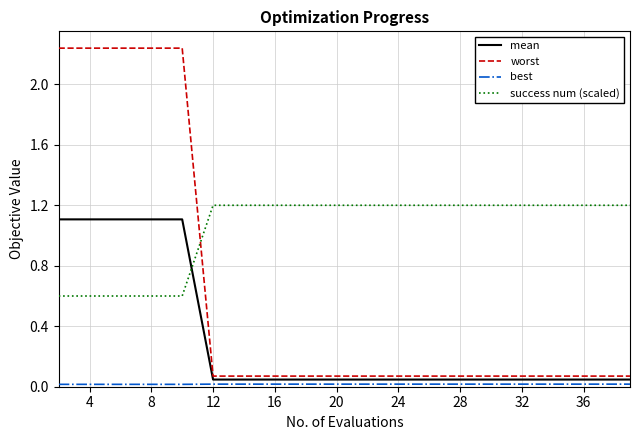

Which series has the largest total across all categories?

success num (scaled)